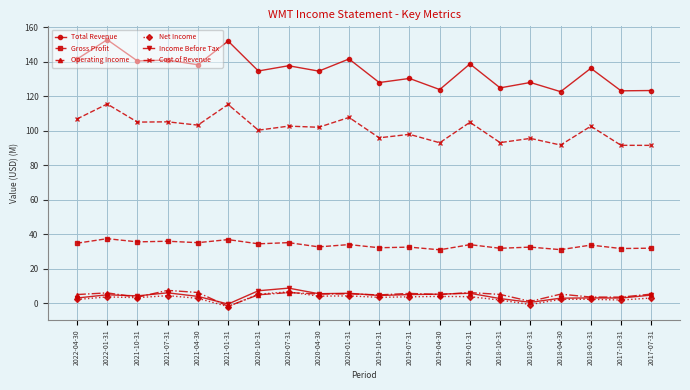

What is the label of the 6th point from the right?

2018-10-31